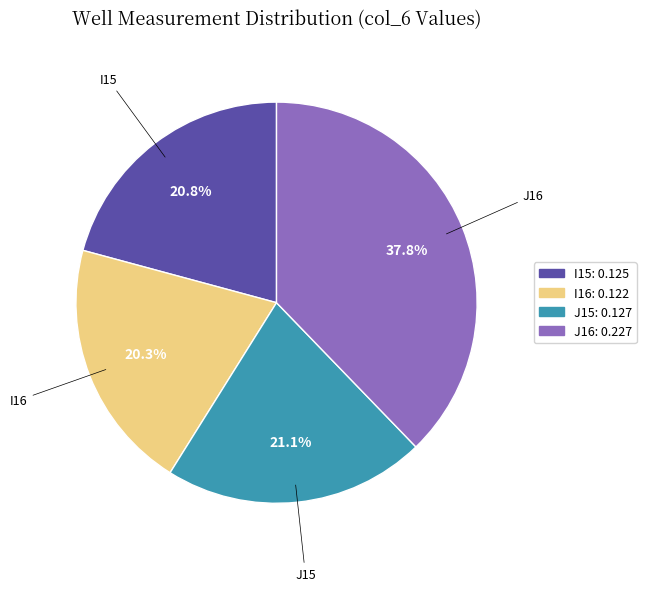

Between J15 and I16, which is larger?

J15